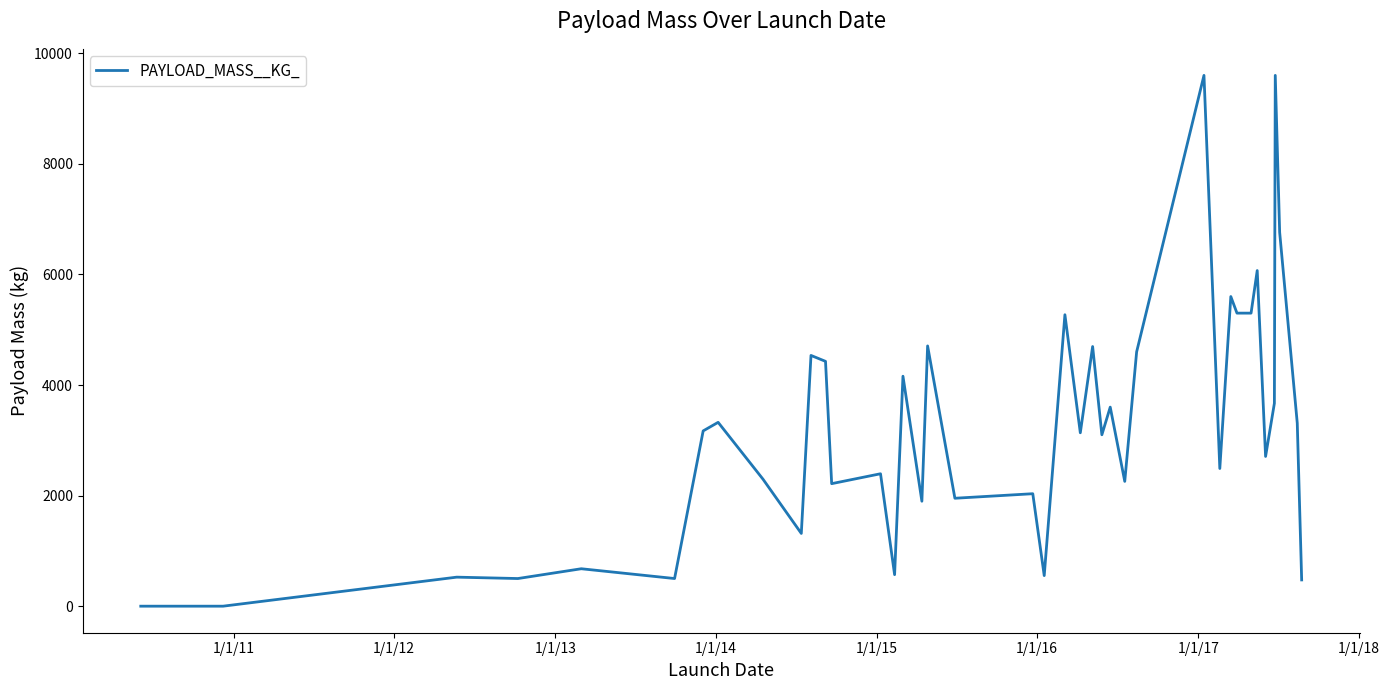

What is the greatest value displayed?

9600